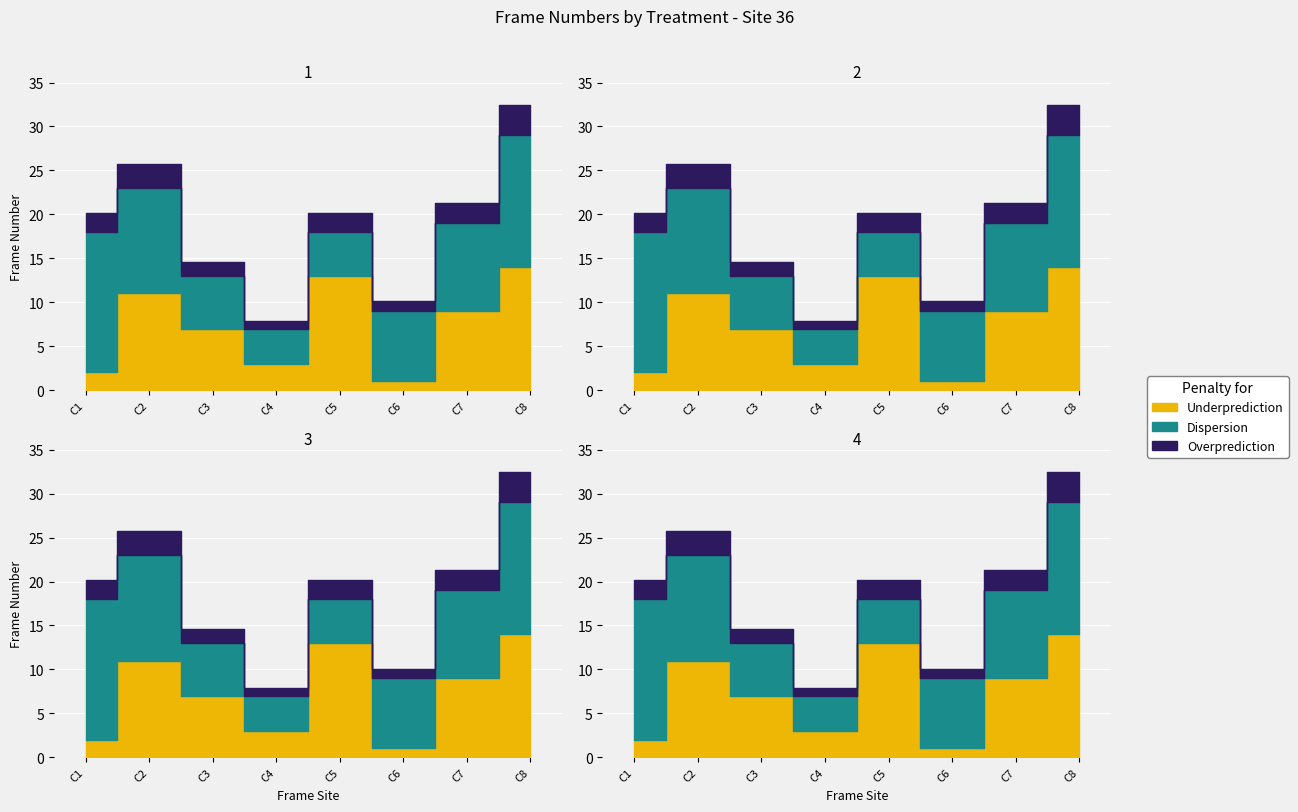

Does the chart display data point markers on the line(s)?

No